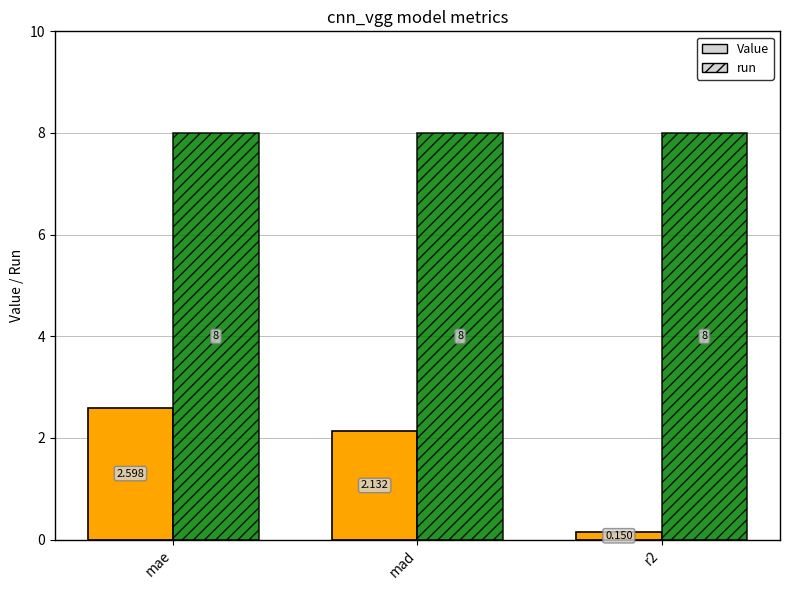

Where does the Value series first go above 2?

mae